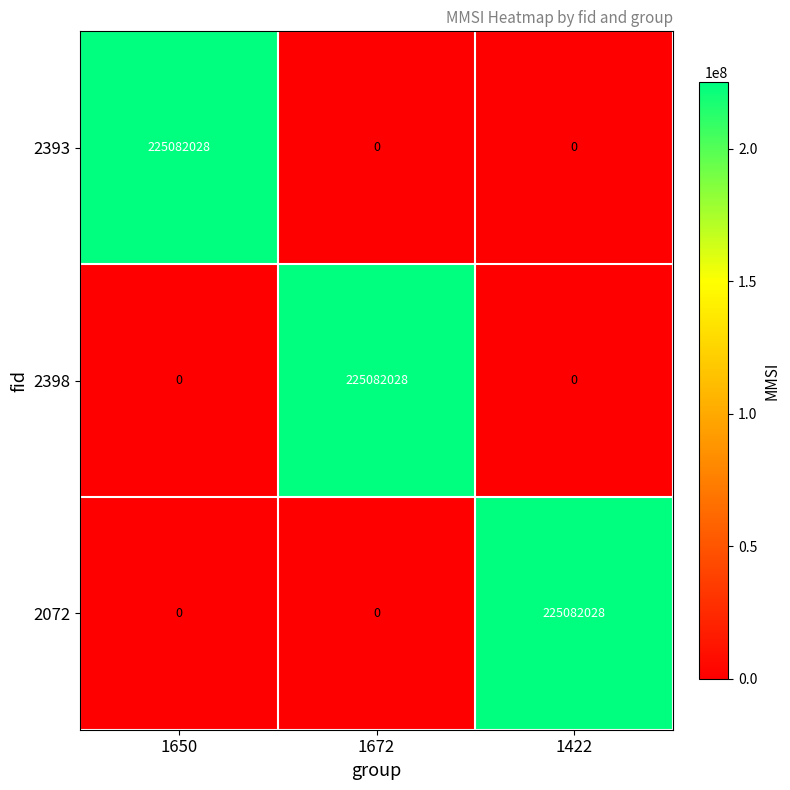

What is the difference between the highest and lowest values at 1422?

225082028